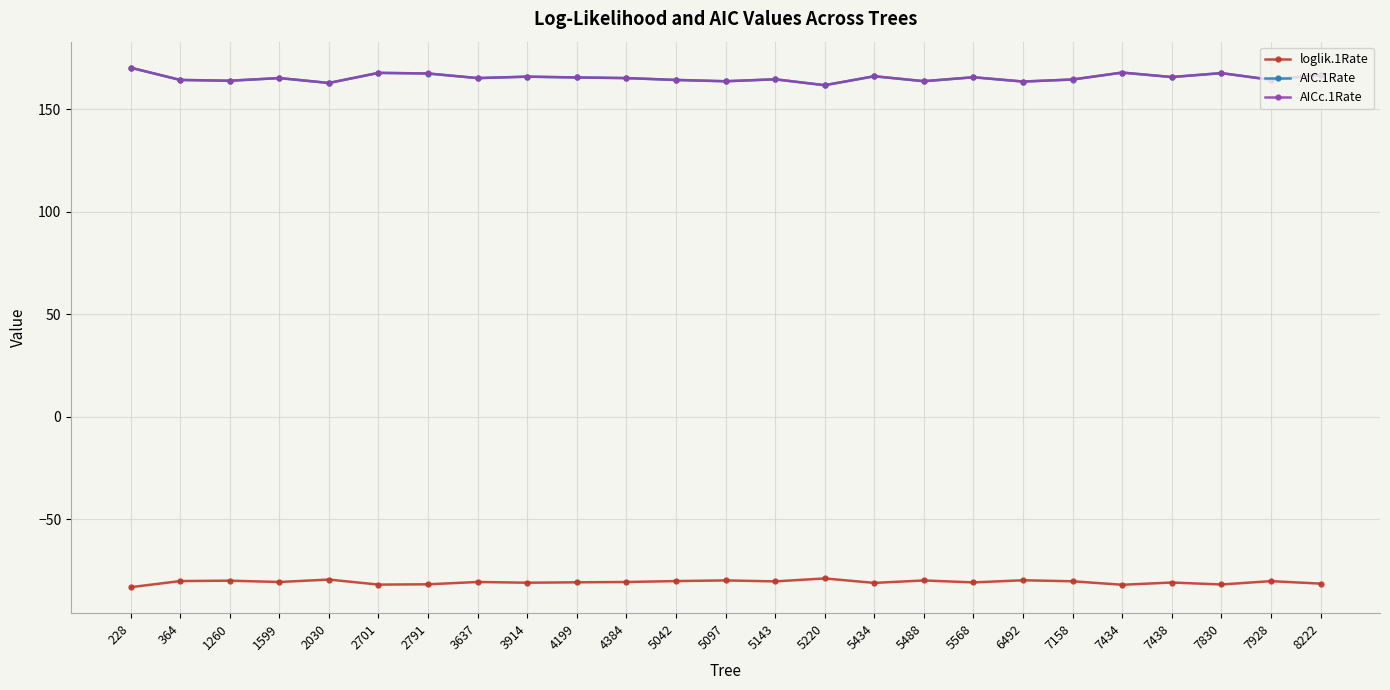

True or false: AICc.1Rate and loglik.1Rate intersect in this chart.

False